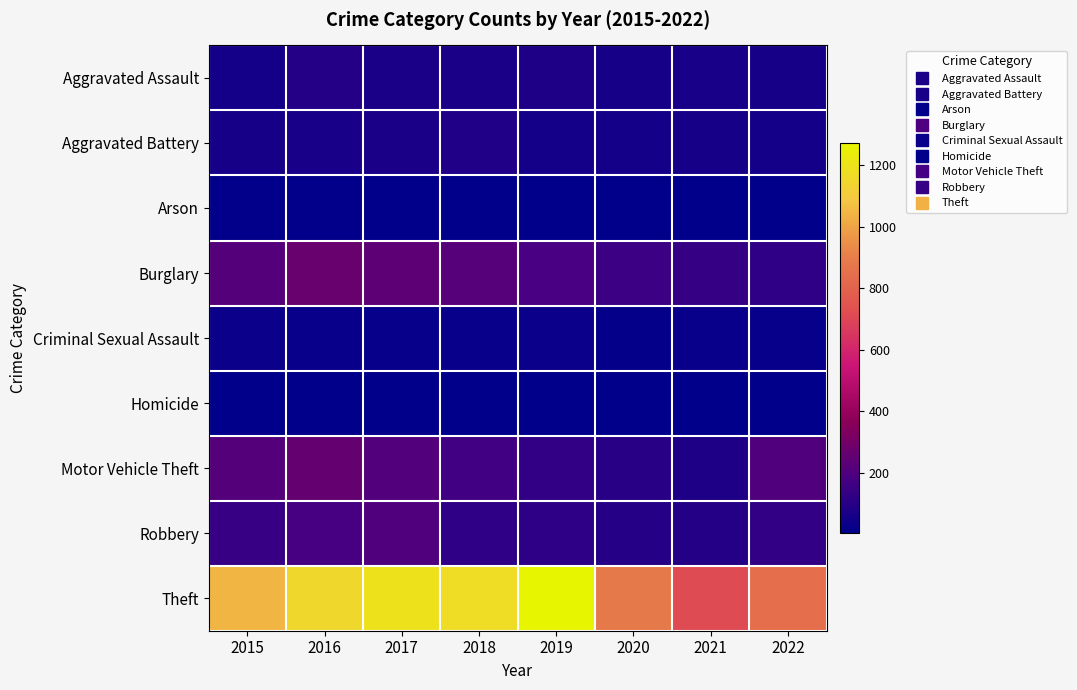

Count the number of categories in the chart.

8